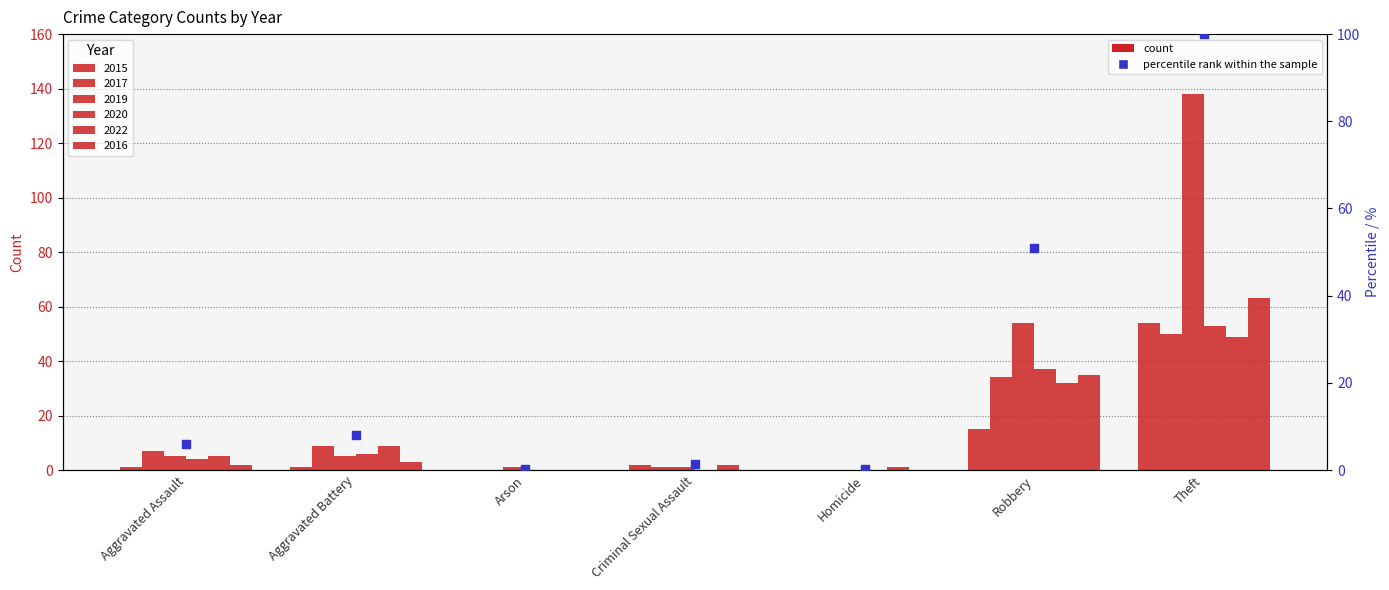

What is the ratio of the value at Aggravated Assault to the value at Criminal Sexual Assault?

4.0